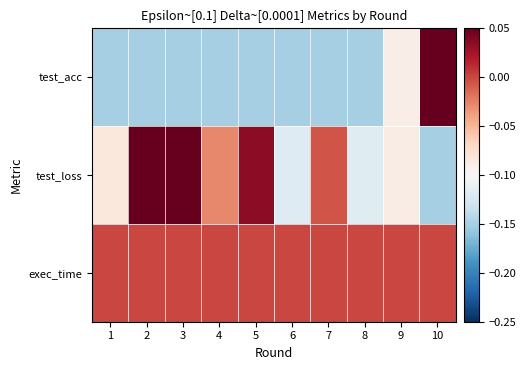

At which category does the chart reach its peak across all series?

10